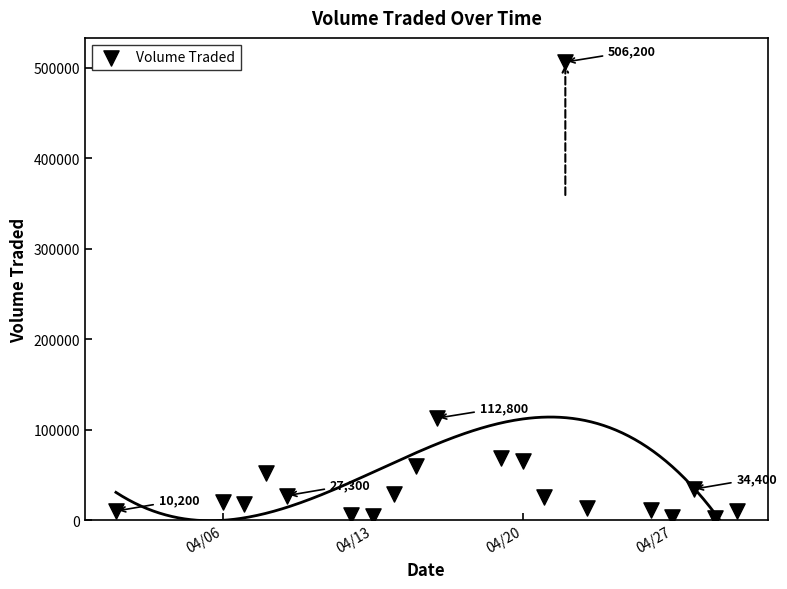

What Y value in the scatter plot is closest to 254350?

112800